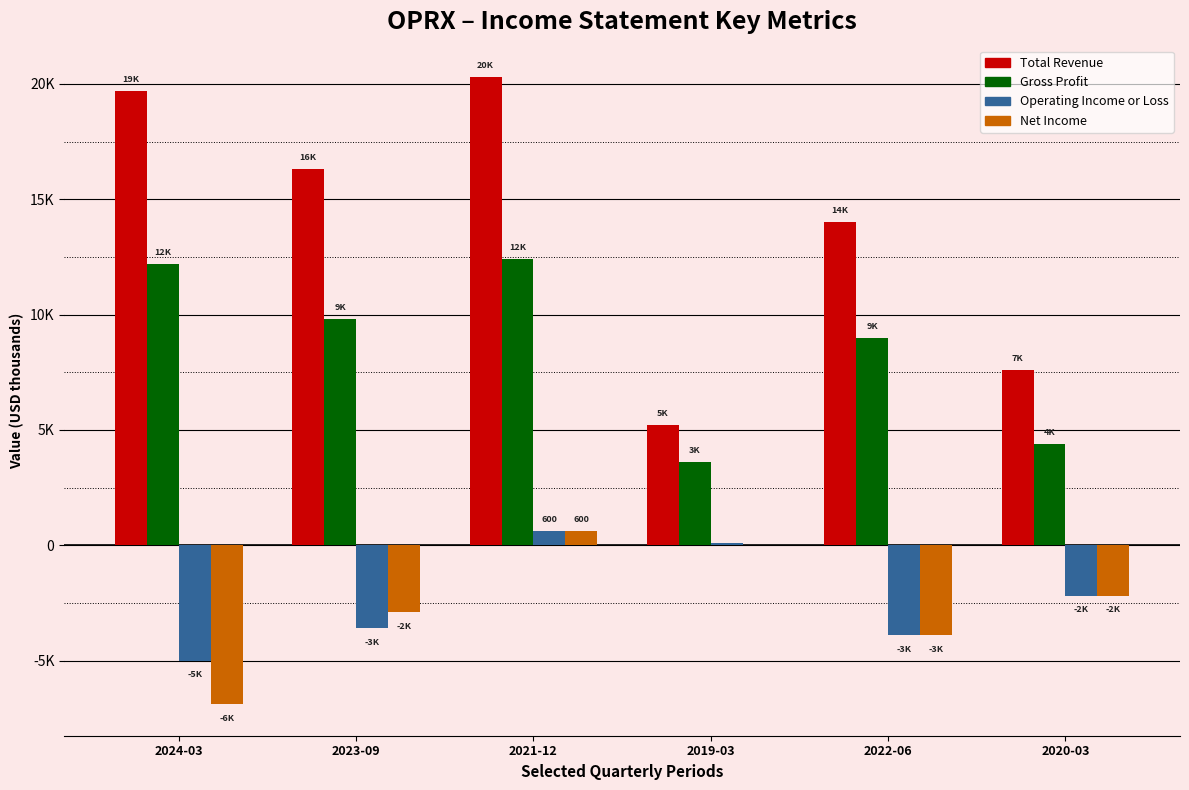

What is the difference between the maximum and minimum values in the Net Income series?

7500